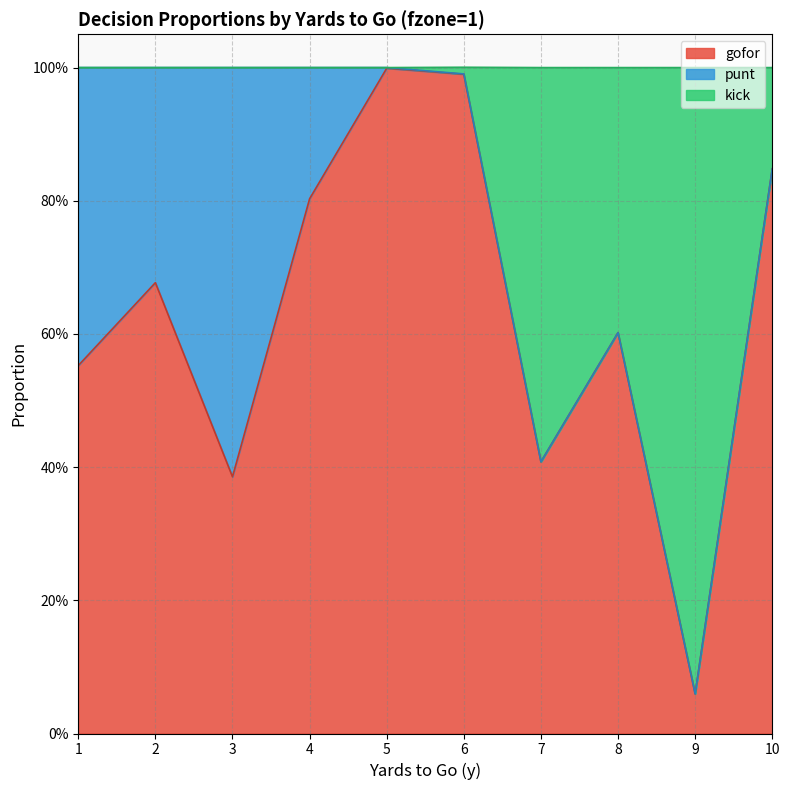

Which has a higher value, 5 or 6?

5